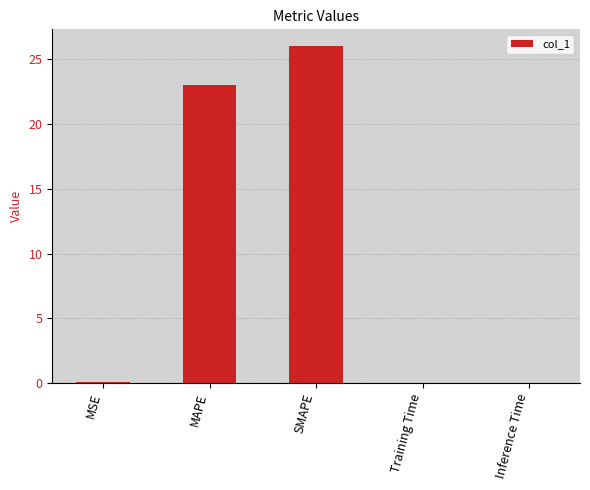

Between MAPE and MSE, which is larger?

MAPE